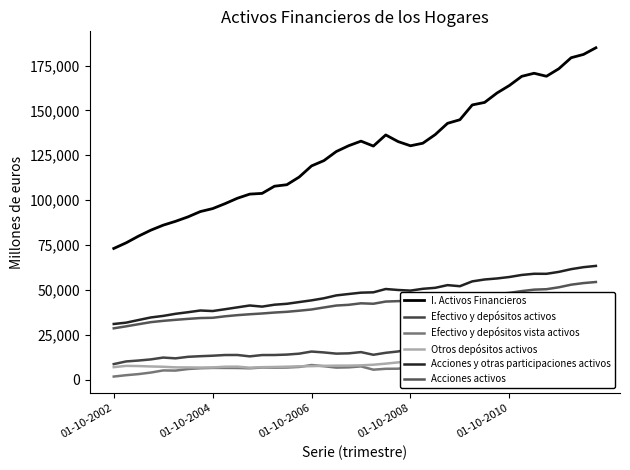

True or false: Acciones y otras participaciones activos and I. Activos Financieros intersect in this chart.

False